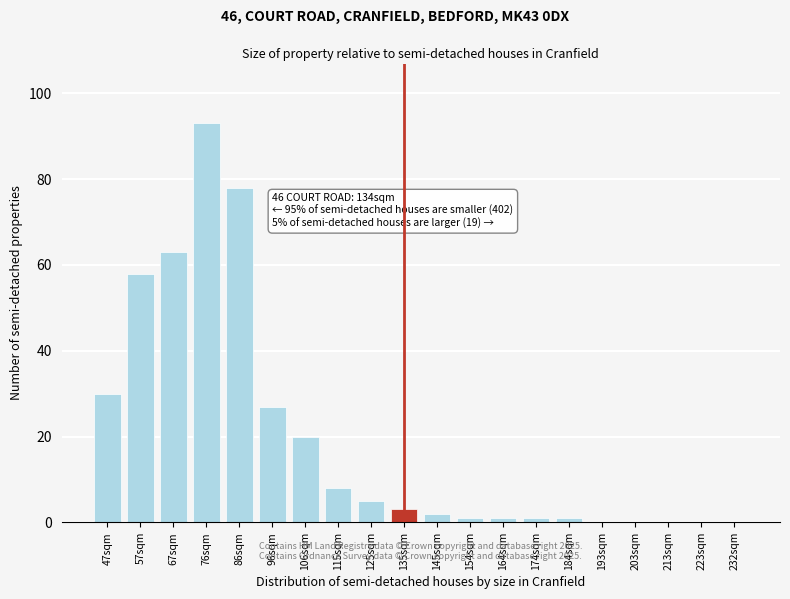

Reading left to right, transcribe all the data shown in this chart.

47sqm=30	57sqm=58	67sqm=63	76sqm=93	86sqm=78	96sqm=27	106sqm=20	115sqm=8	125sqm=5	135sqm=3	145sqm=2	154sqm=1	164sqm=1	174sqm=1	184sqm=1	193sqm=0	203sqm=0	213sqm=0	223sqm=0	232sqm=0